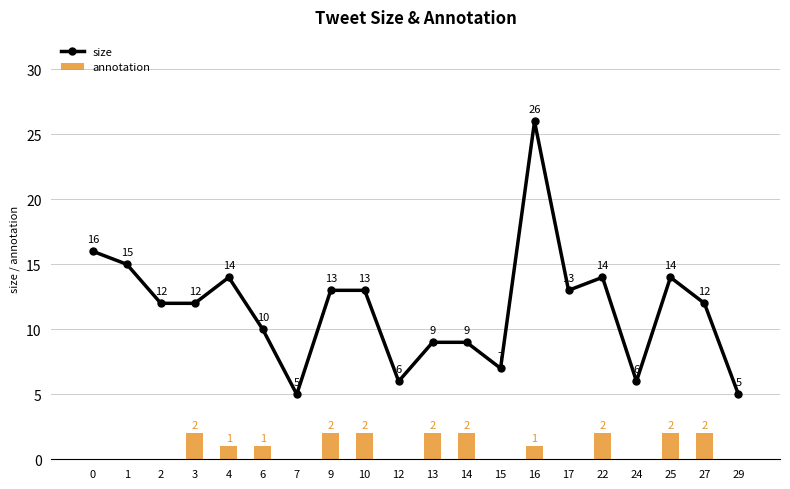

The value of annotation at 13 is 2. True or false?

True